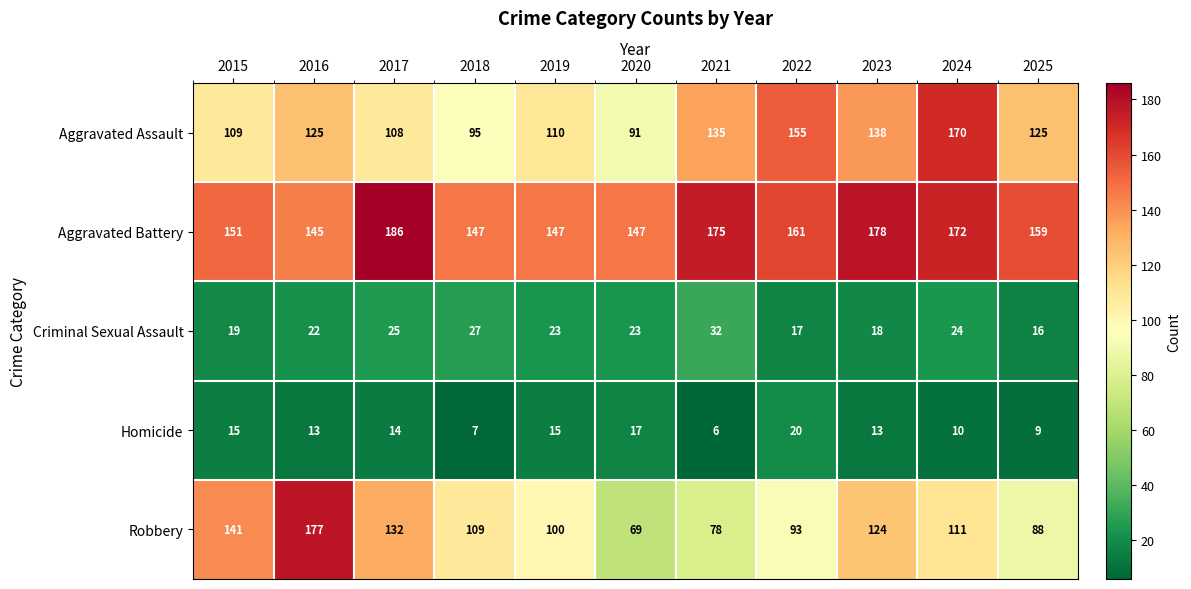

Where is Criminal Sexual Assault nearest to the value 24?

2024